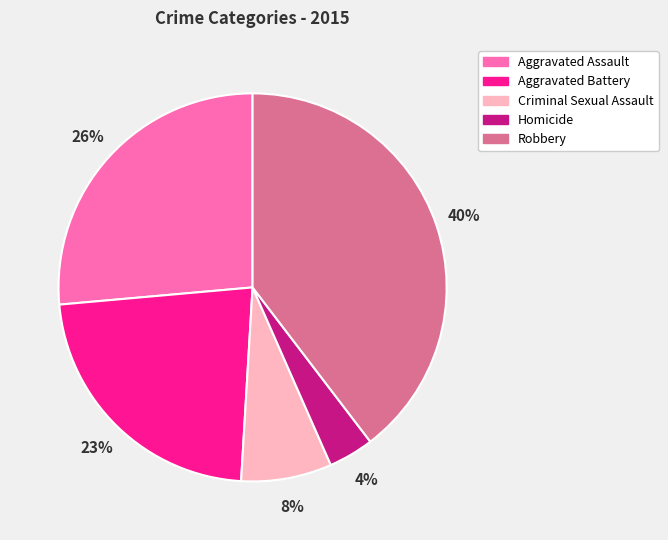

Which category has the smallest portion of the pie?

Homicide